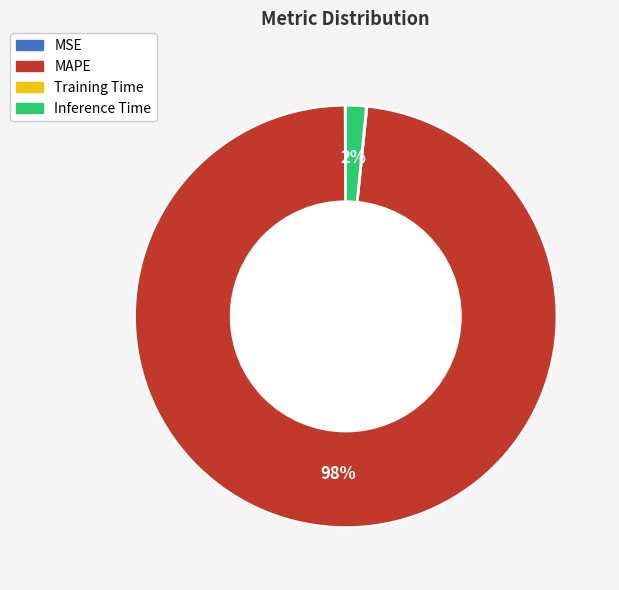

To the nearest percent, what portion does Inference Time represent?

2%